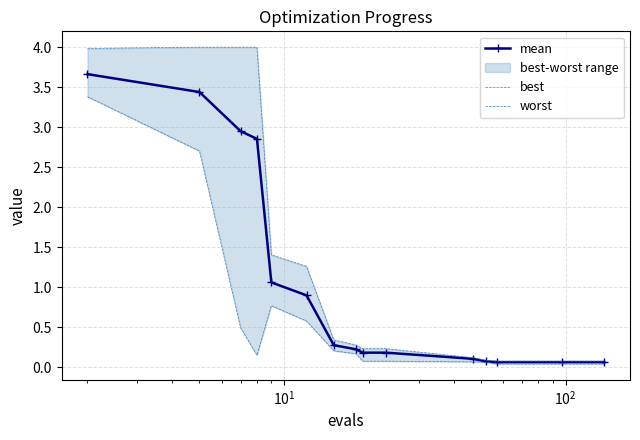

Does the chart have visible grid lines?

Yes